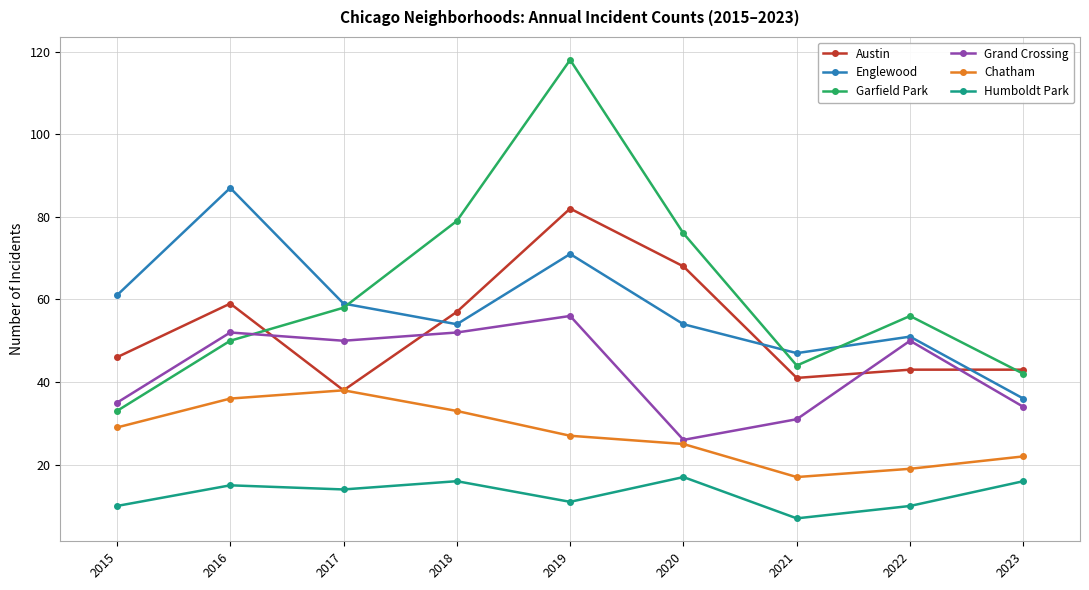

What is the difference between the Grand Crossing values at 2022 and 2015?

15